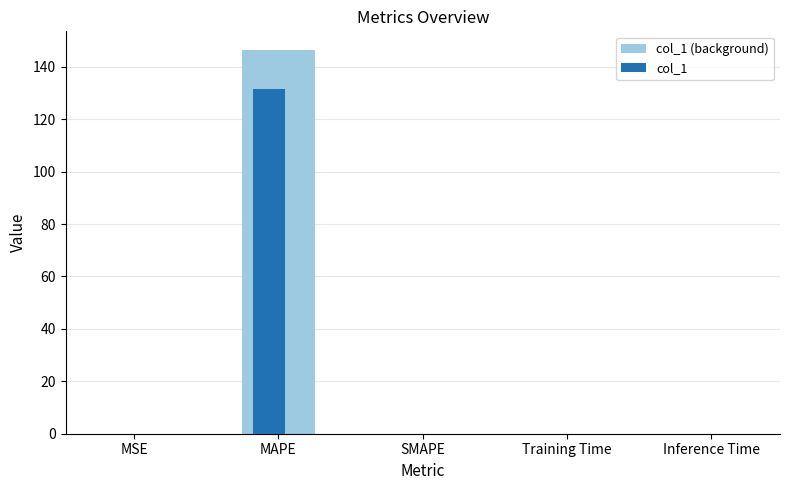

What is the sum of all col_1 (background) values?

146.3